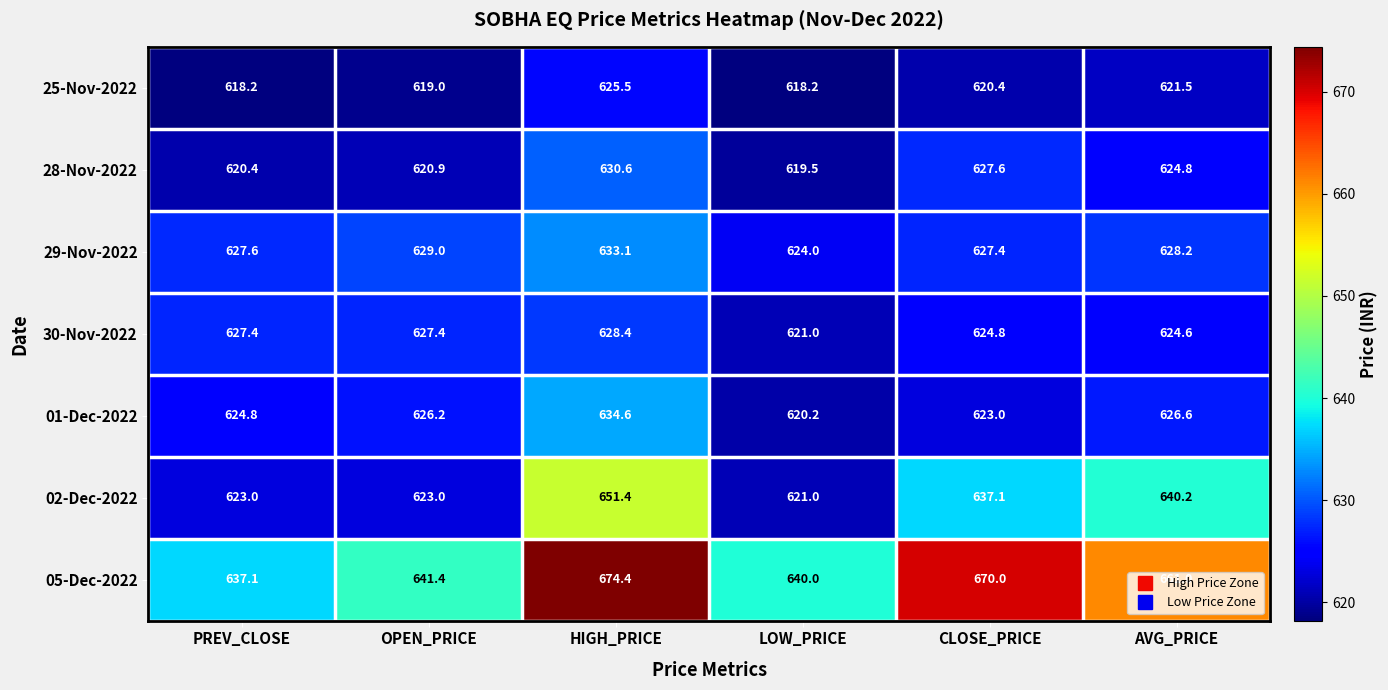

At AVG_PRICE, list the series in order from smallest to largest.

25-Nov-2022, 30-Nov-2022, 28-Nov-2022, 01-Dec-2022, 29-Nov-2022, 02-Dec-2022, 05-Dec-2022